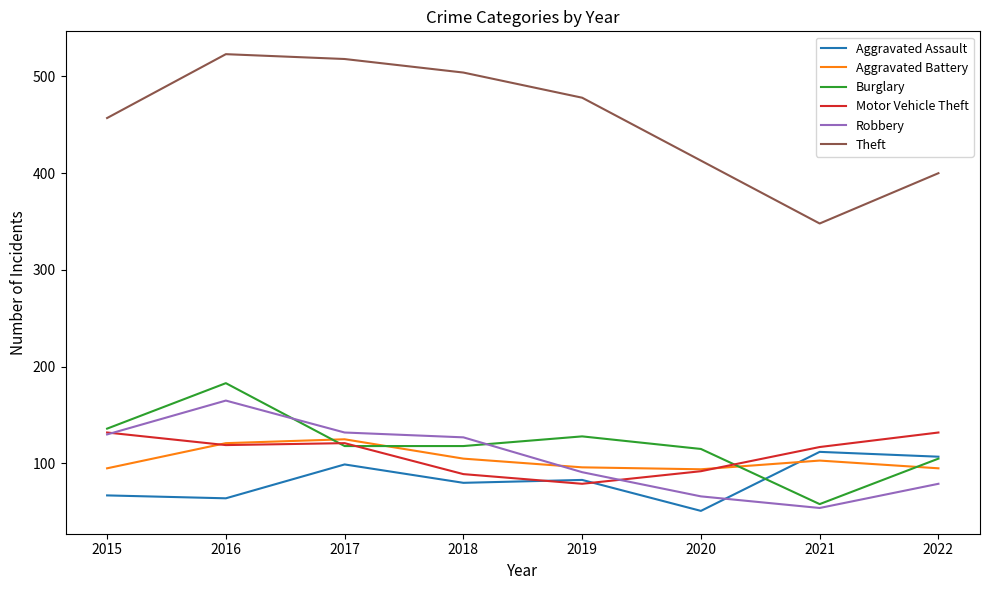

How many lines are shown in the chart?

6